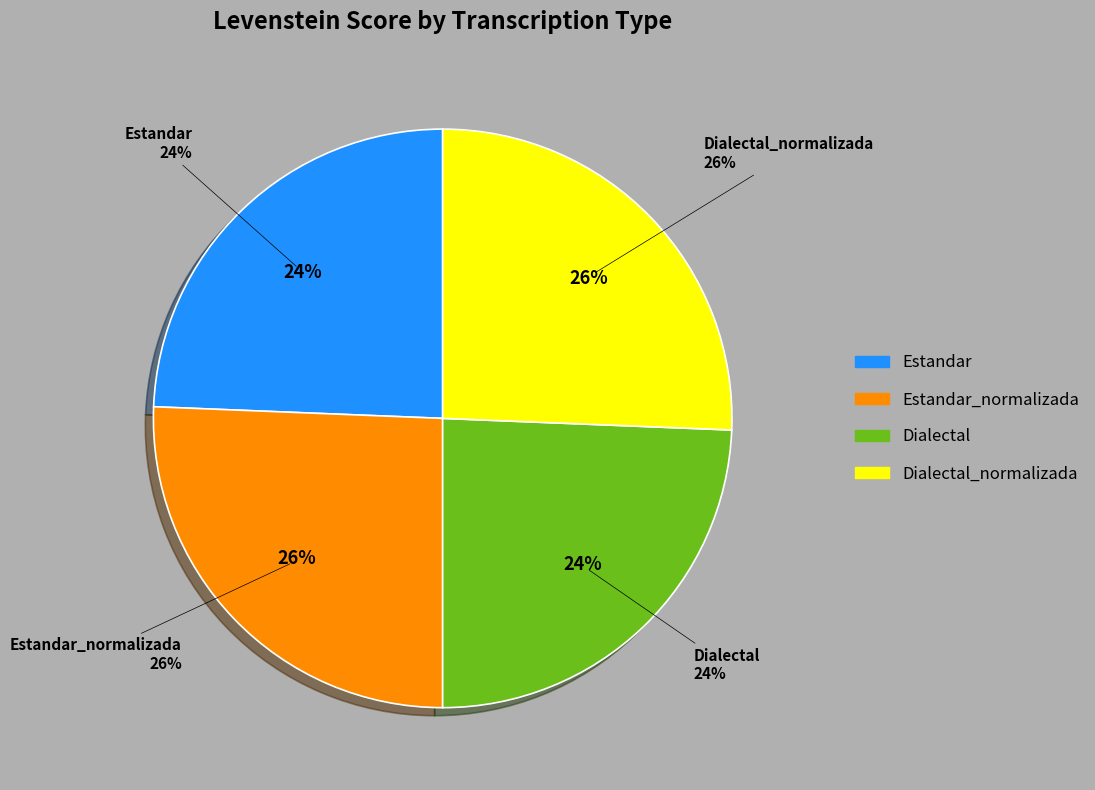

Approximately how many times larger is the value at Dialectal compared to Estandar_normalizada?

0.9